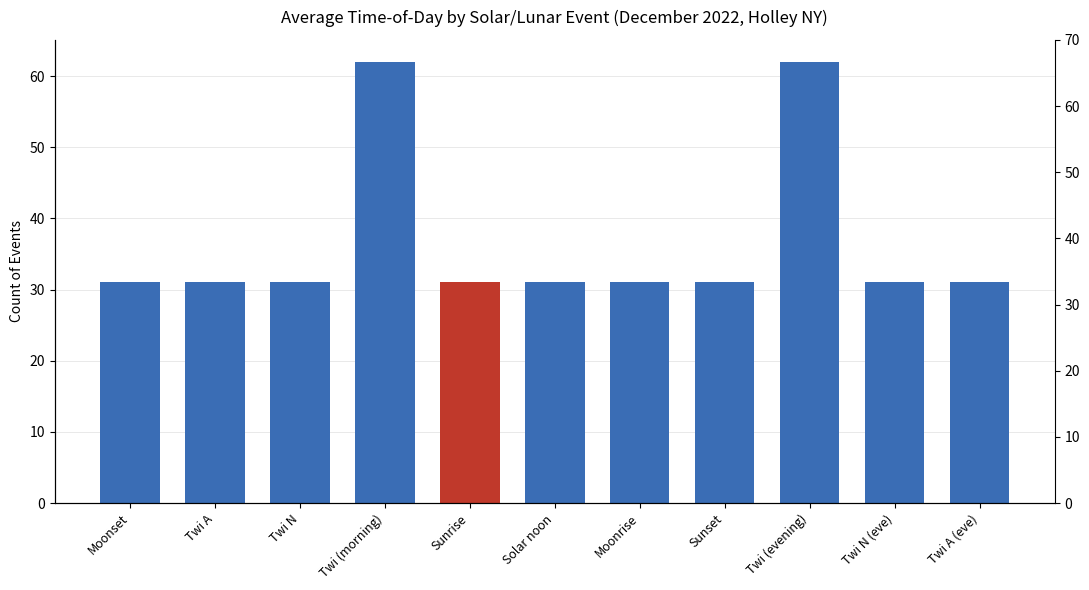

The value at Twi N (eve) is 43. True or false?

False